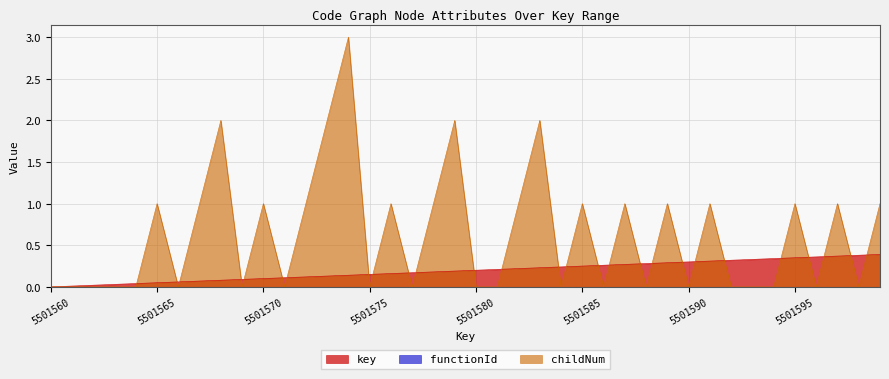

List the series in order of their peak value, lowest first.

key, childNum